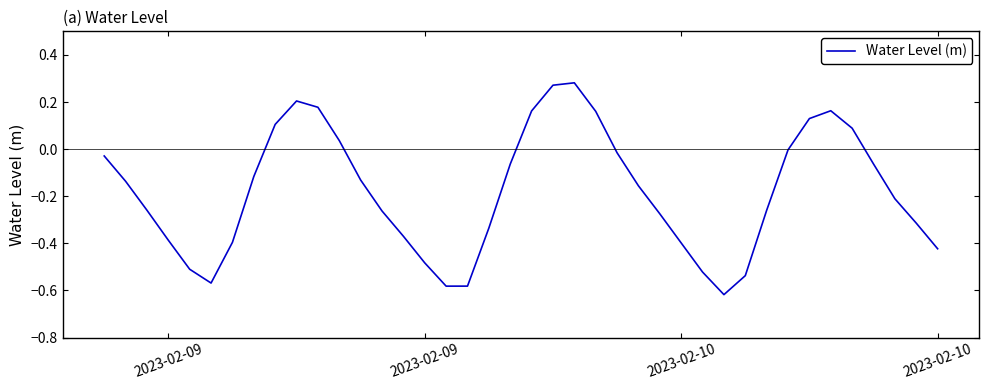

What is the difference between the maximum and minimum values?

0.9